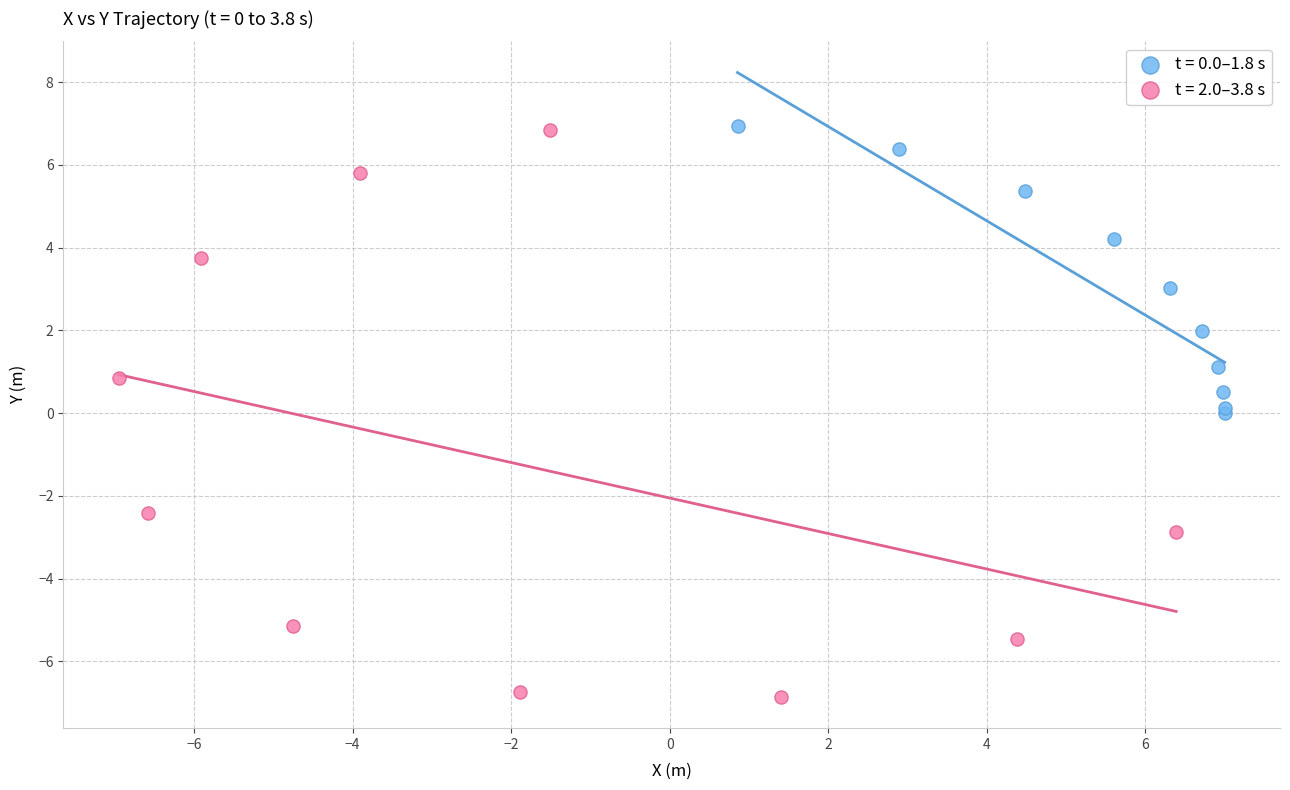

Which series has the widest spread of Y values?

t = 2.0–3.8 s